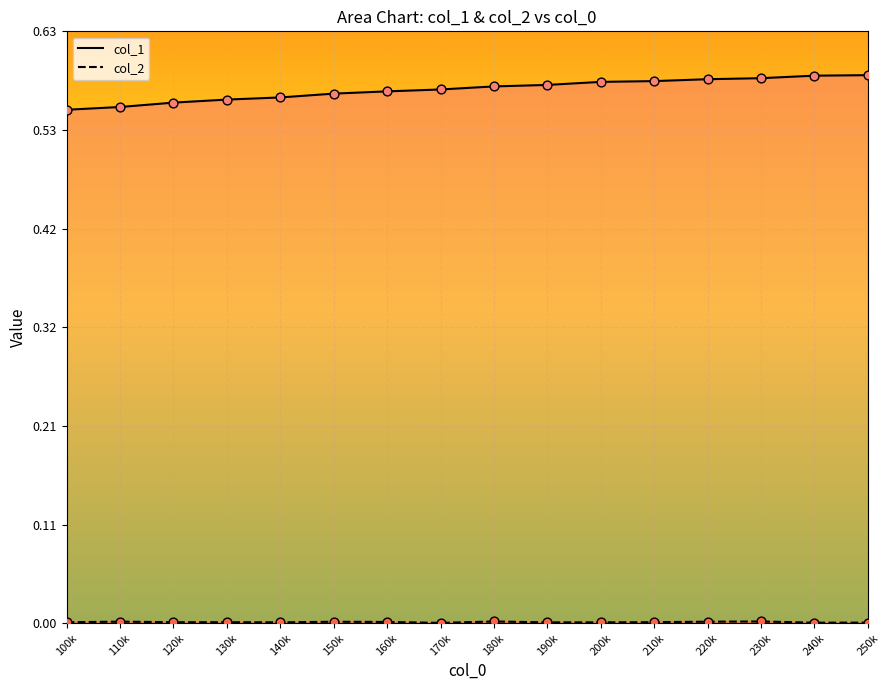

Which series reaches the minimum Y coordinate?

col_2